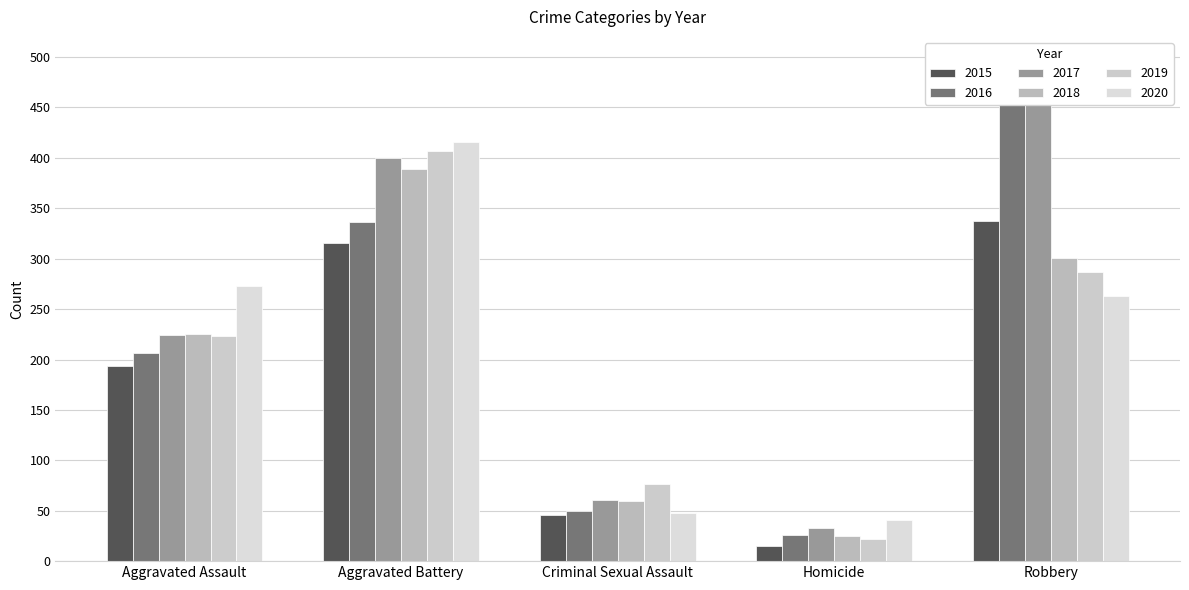

Between Aggravated Assault and Homicide, which is larger?

Aggravated Assault